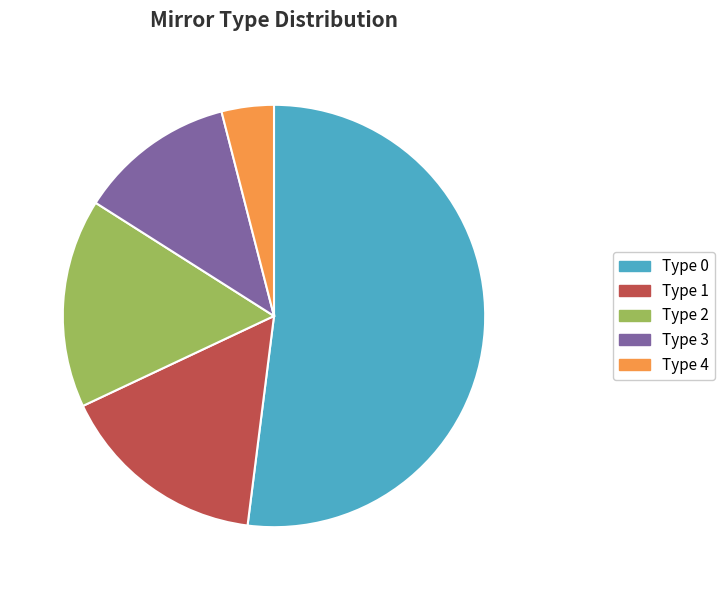

How many segments does this pie chart have?

5